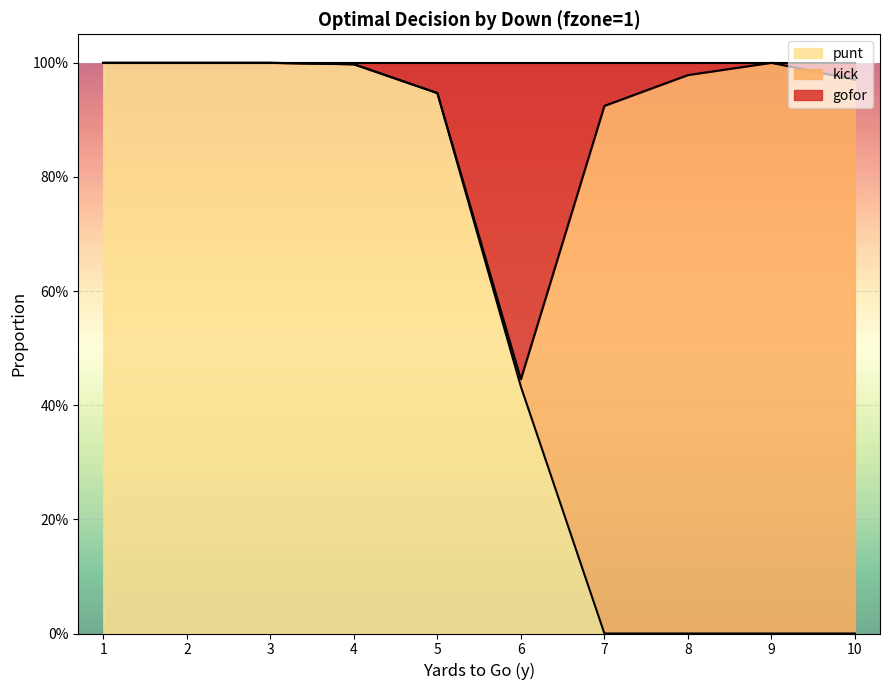

How many positive values does the punt series have?

6